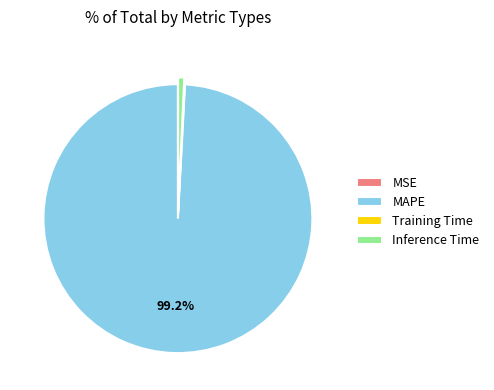

Which slice is the largest?

MAPE